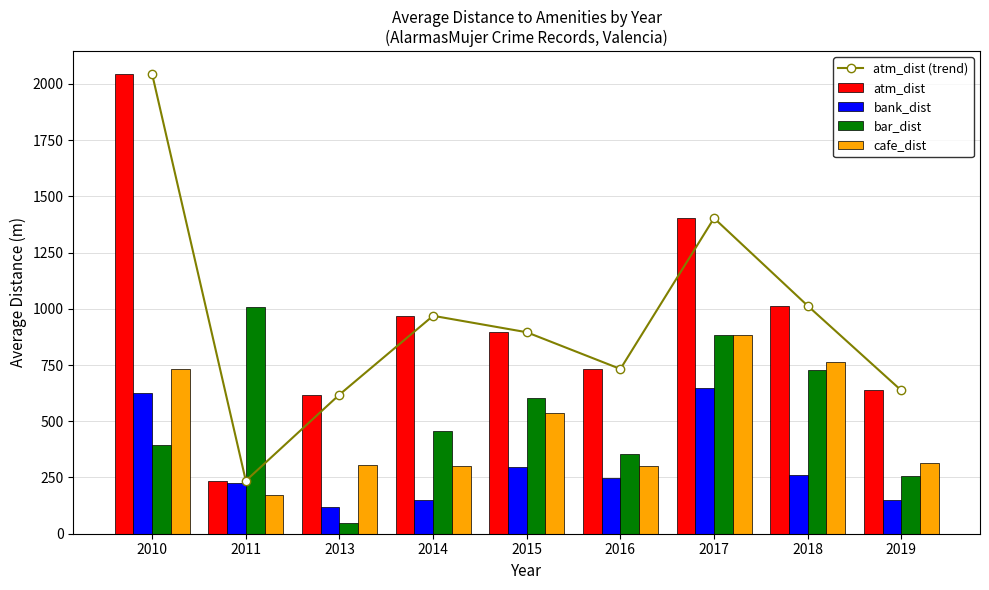

What is the total value across all series at 2010?

5838.2